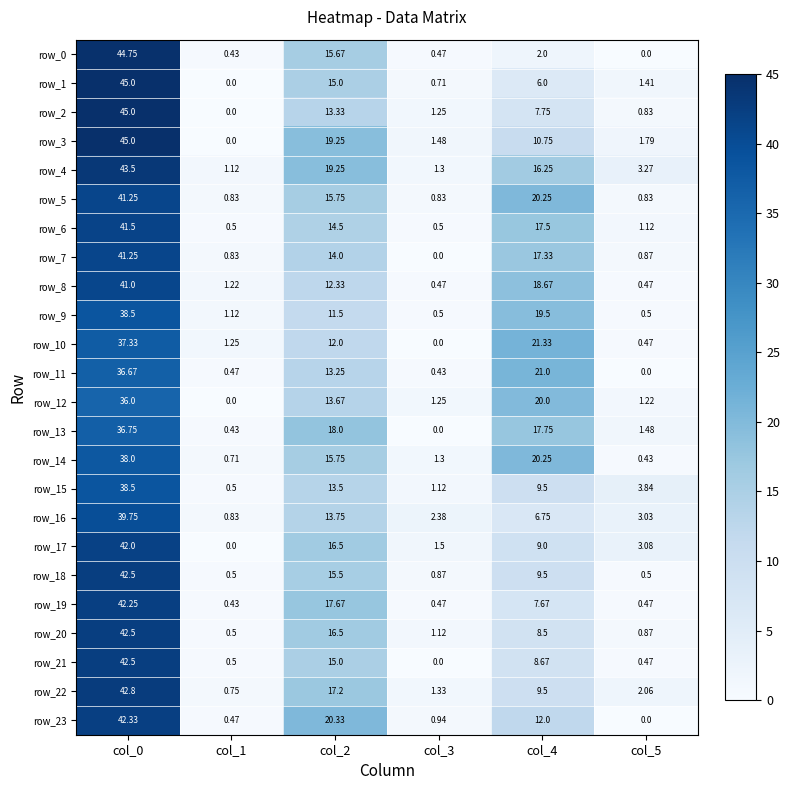

Is the value of row_5 at col_5 greater than the value of row_0 at col_4?

No